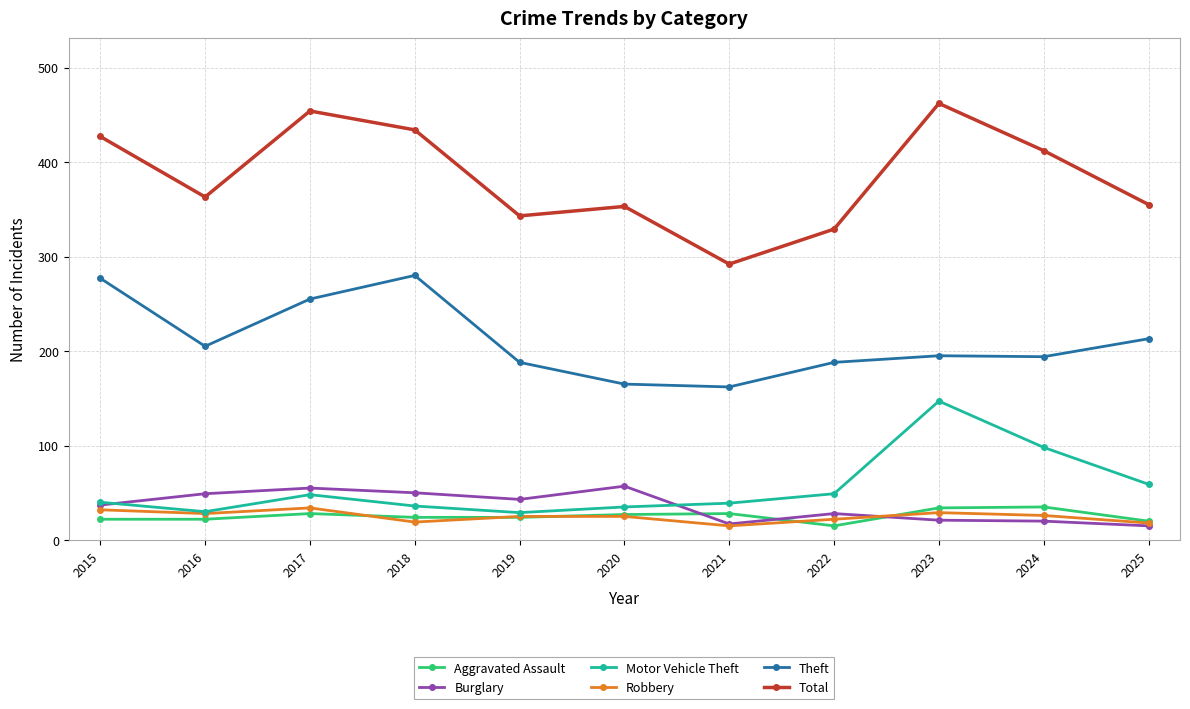

True or false: Burglary has more than 0 points higher than both neighbors.

True